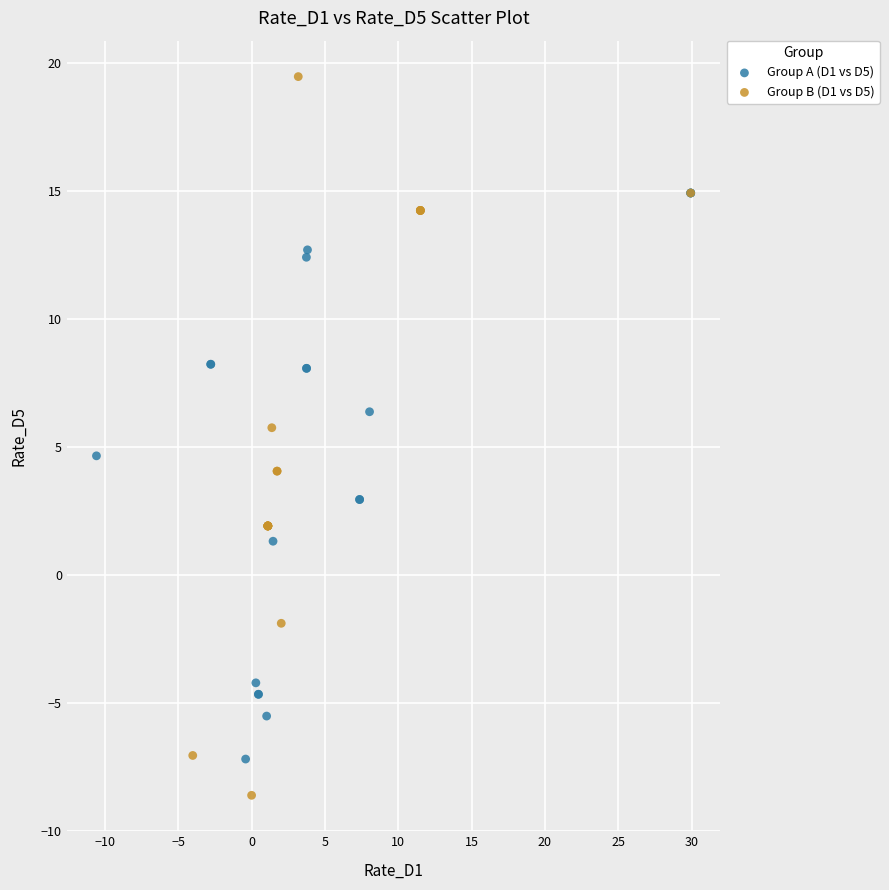

Which series contains the lowest Y value?

Group B (D1 vs D5)